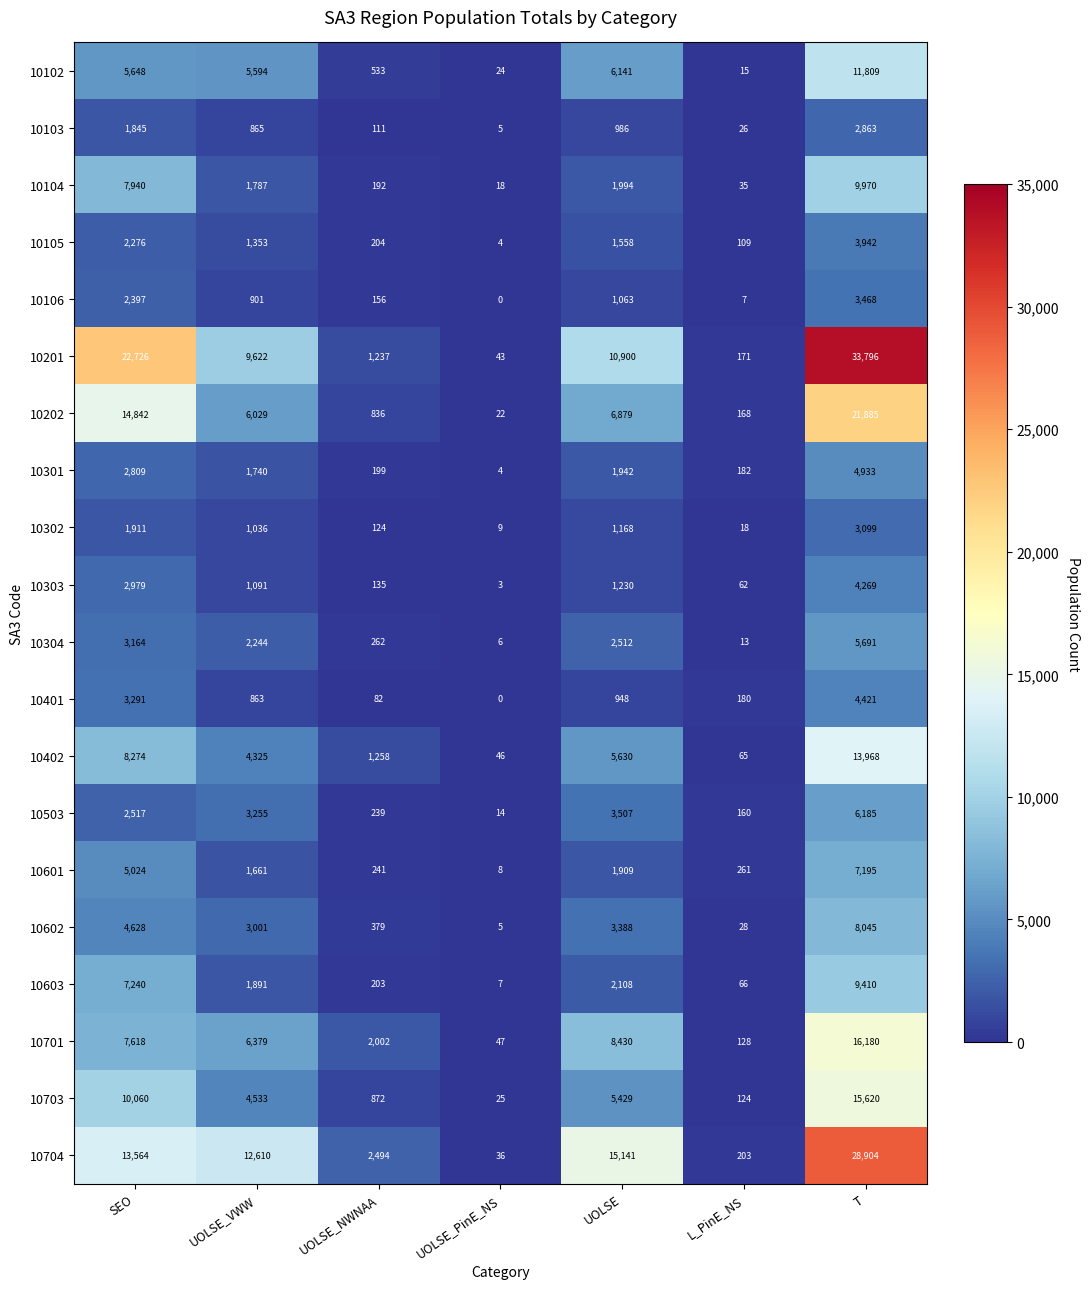

What is the total value across all series at UOLSE?

82863